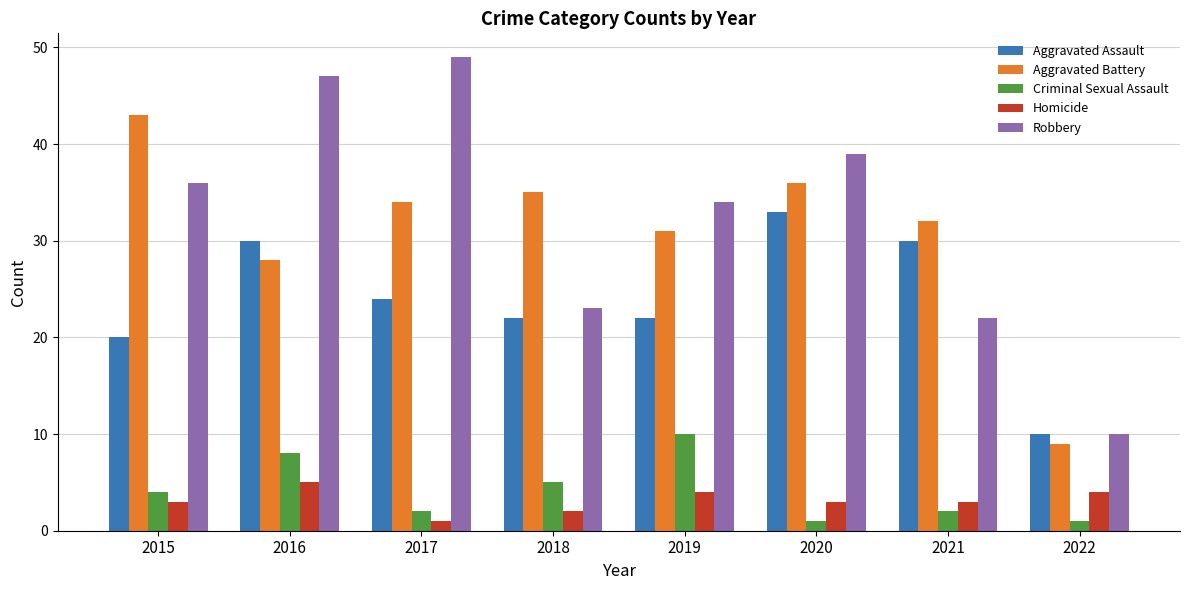

How many values in the Robbery series are below 36?

4